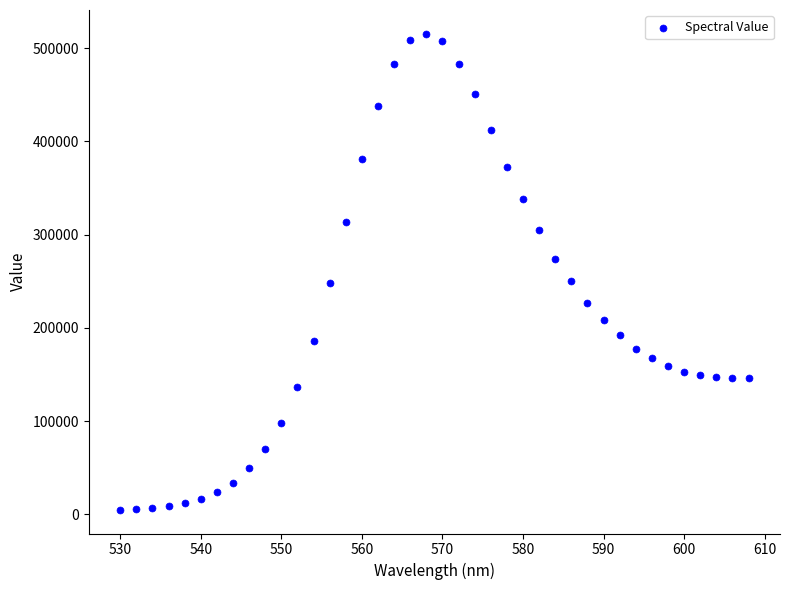

What is the range of X values (max minus min)?

78.0